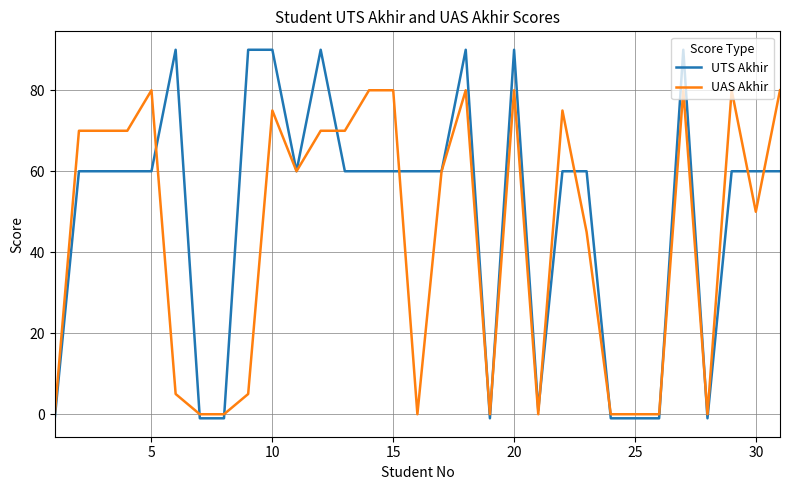

List the series in order of their peak value, lowest first.

UAS Akhir, UTS Akhir